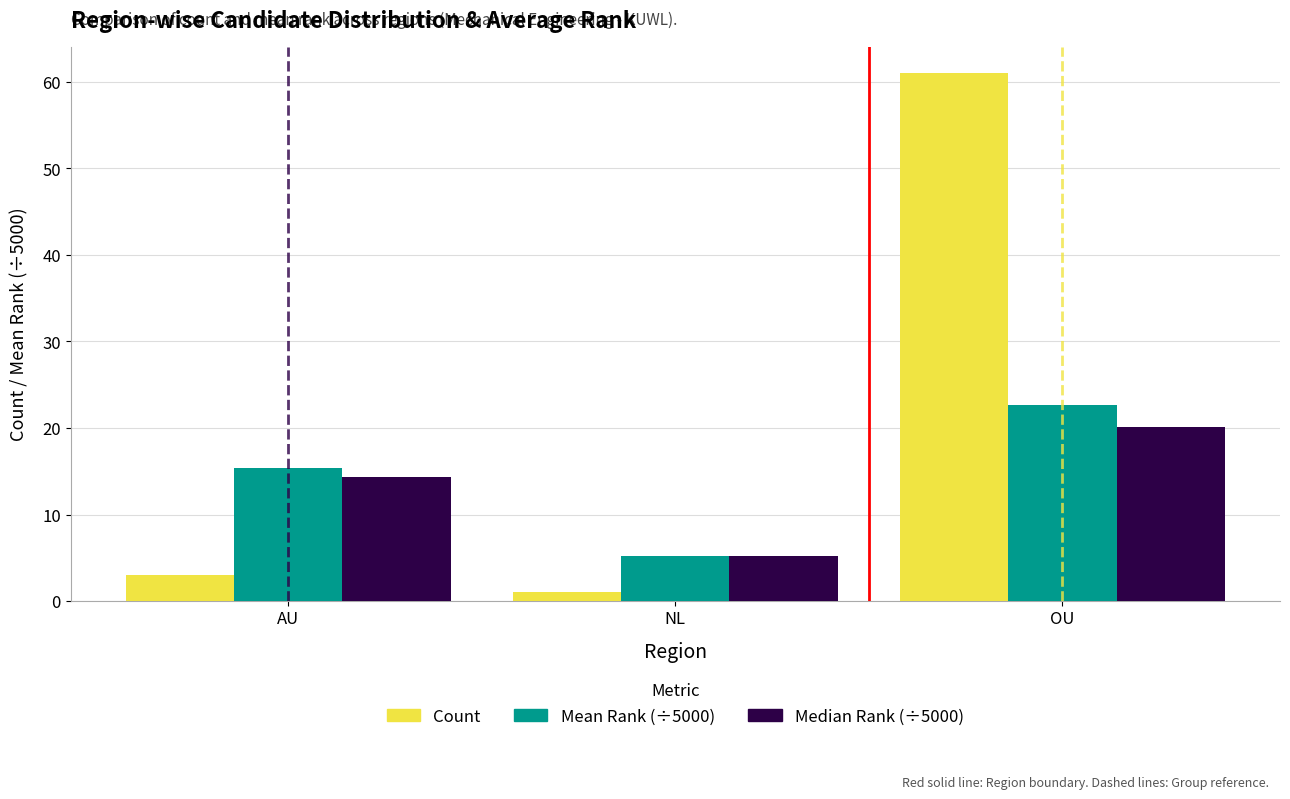

What is the value of the Count bar at the 3rd from the left?

61.0